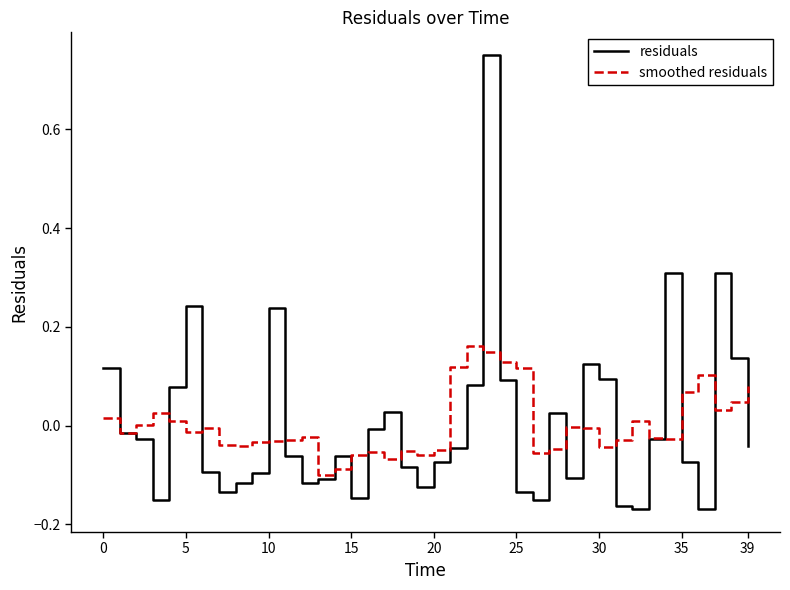

Which series has the largest range (max minus min)?

residuals